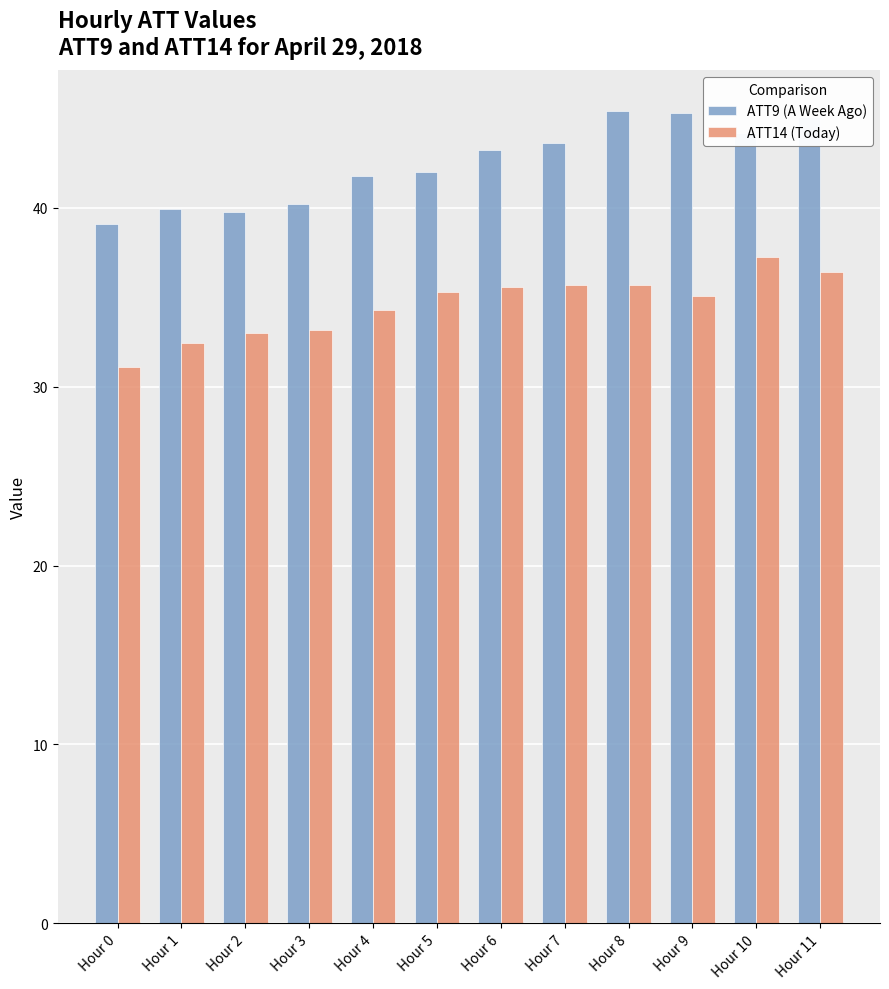

Rank the series by their maximum value, from lowest to highest.

ATT14 (Today), ATT9 (A Week Ago)